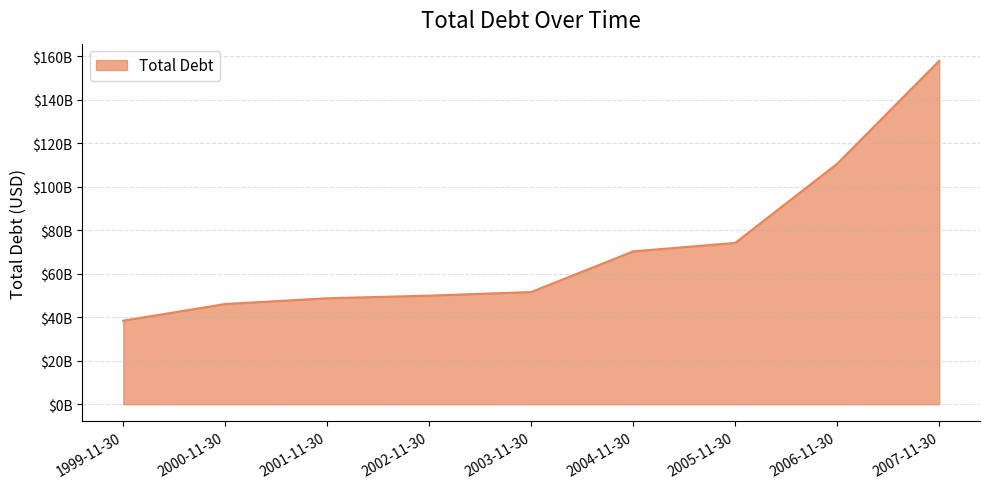

What is the value of the 5th point from the left?

51651000000